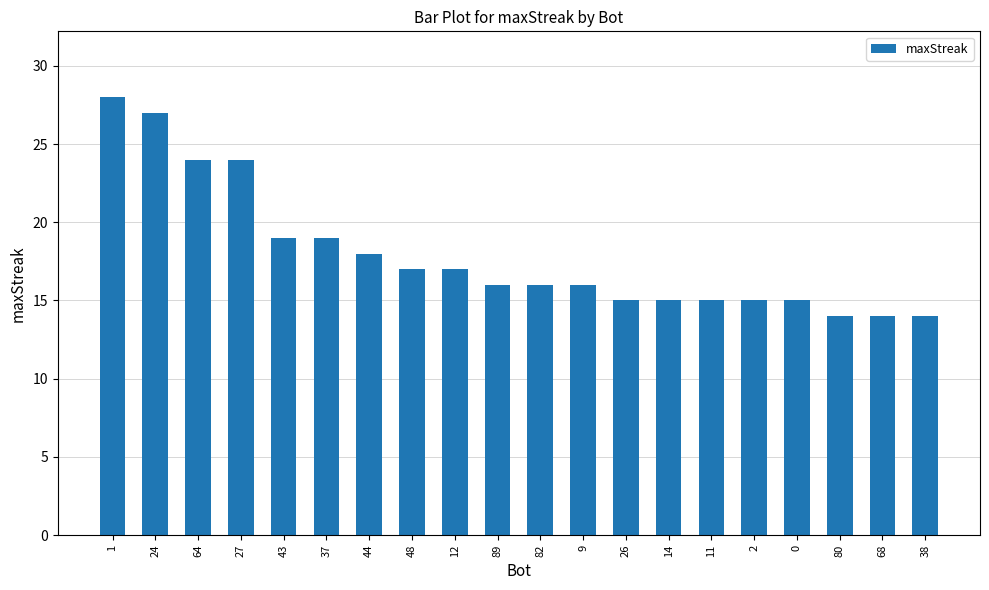

The value at 2 is 6. True or false?

False